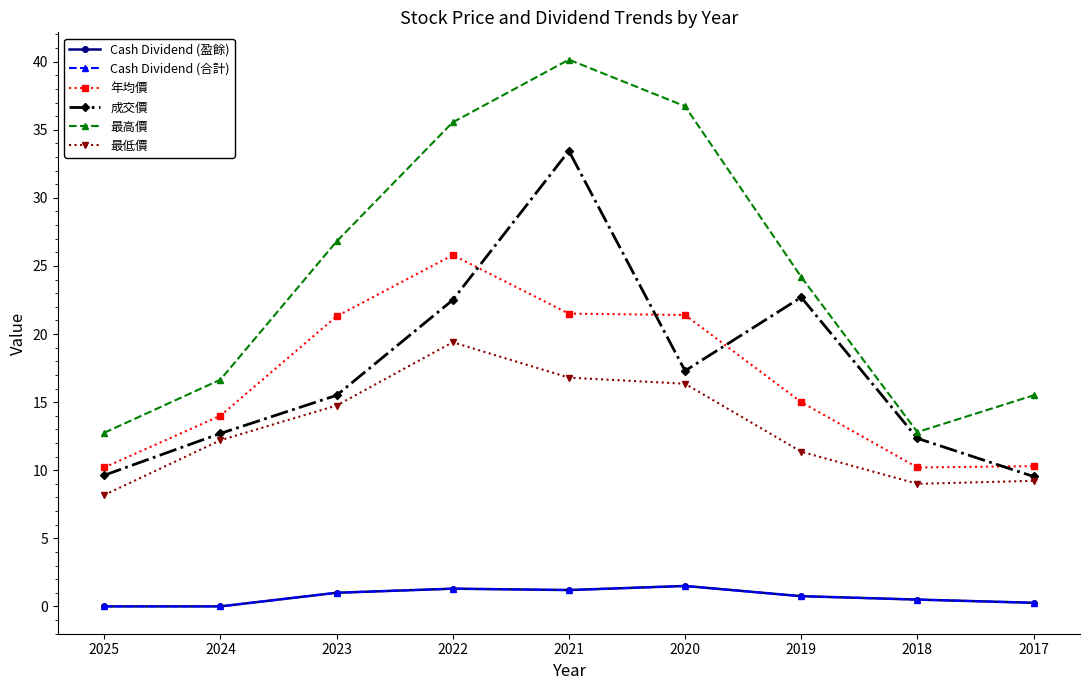

What is the value of the 成交價 point at the 6th from the left?

17.3